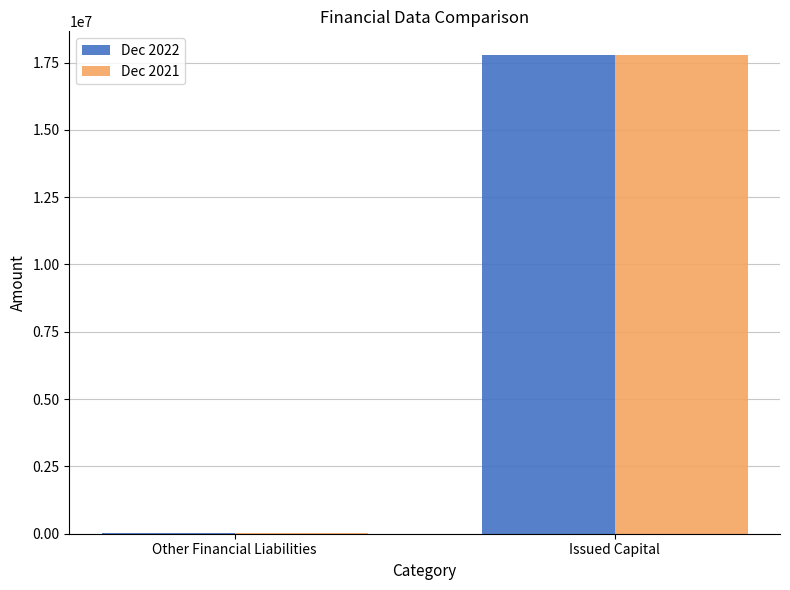

Is the value of Dec 2022 at Issued Capital greater than the value of Dec 2021 at Other Financial Liabilities?

Yes